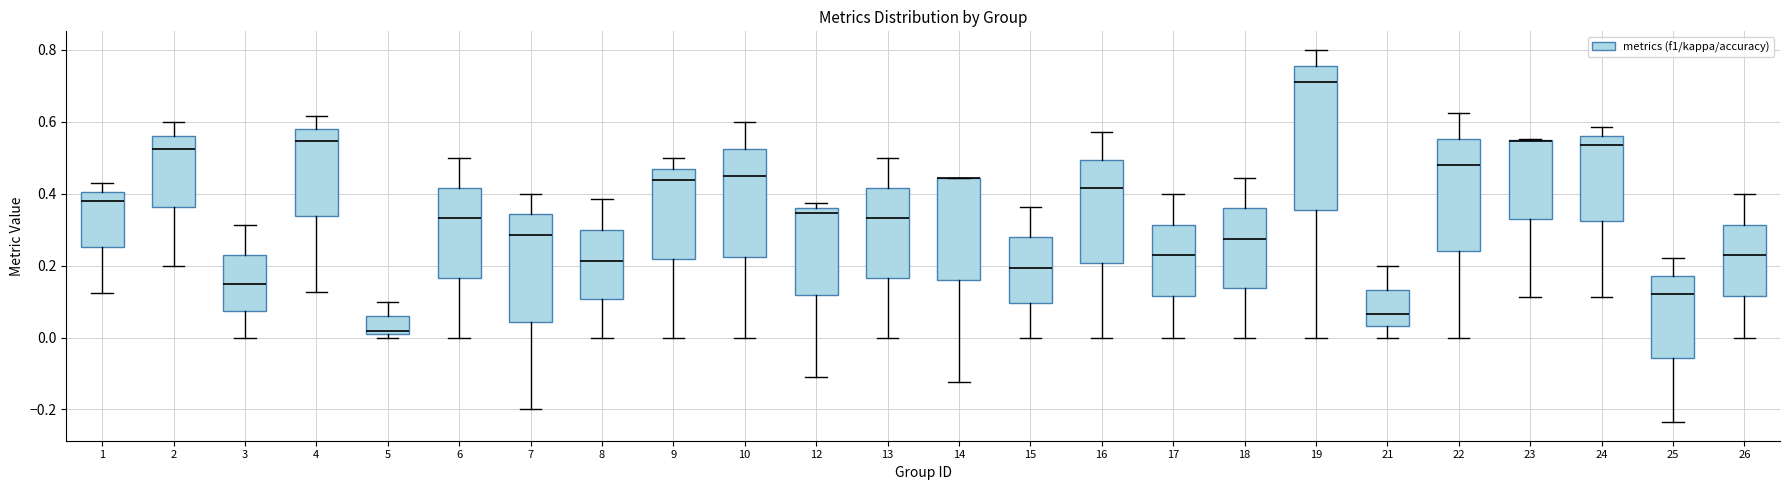

Reading left to right, read every box against the y-axis: the position of its median line, the range the box covers, and the ends of its whiskers. The values are not printed on the chart, so give them approximately, as read against the axis.

1: median 0.38, box 0.26 to 0.40, whiskers 0.12 to 0.42
2: median 0.52, box 0.36 to 0.56, whiskers 0.20 to 0.60
3: median 0.14, box 0.08 to 0.24, whiskers 0.00 to 0.32
4: median 0.54, box 0.34 to 0.58, whiskers 0.12 to 0.62
5: median 0.02, box 0.00 to 0.06, whiskers 0.00 (just below the box's lower edge) to 0.10
6: median 0.34, box 0.16 to 0.42, whiskers 0.00 to 0.50
7: median 0.28, box 0.04 to 0.34, whiskers -0.20 to 0.40
8: median 0.22, box 0.10 to 0.30, whiskers 0.00 to 0.38
9: median 0.44, box 0.22 to 0.46, whiskers 0.00 to 0.50
10: median 0.46, box 0.22 to 0.52, whiskers 0.00 to 0.60
12: median 0.34, box 0.12 to 0.36, whiskers -0.12 to 0.38
13: median 0.34, box 0.16 to 0.42, whiskers 0.00 to 0.50
14: median 0.44 (drawn on the box's upper edge), box 0.16 to 0.44, whiskers -0.12 to 0.44
15: median 0.20, box 0.10 to 0.28, whiskers 0.00 to 0.36
16: median 0.42, box 0.20 to 0.50, whiskers 0.00 to 0.58
17: median 0.22, box 0.12 to 0.32, whiskers 0.00 to 0.40
18: median 0.28, box 0.14 to 0.36, whiskers 0.00 to 0.44
19: median 0.72, box 0.36 to 0.76, whiskers 0.00 to 0.80
21: median 0.06, box 0.04 to 0.14, whiskers 0.00 to 0.20
22: median 0.48, box 0.24 to 0.56, whiskers 0.00 to 0.62
23: median 0.54 (drawn on the box's upper edge), box 0.32 to 0.54, whiskers 0.12 to 0.56
24: median 0.54, box 0.32 to 0.56, whiskers 0.12 to 0.58
25: median 0.12, box -0.06 to 0.18, whiskers -0.24 to 0.22
26: median 0.22, box 0.12 to 0.32, whiskers 0.00 to 0.40